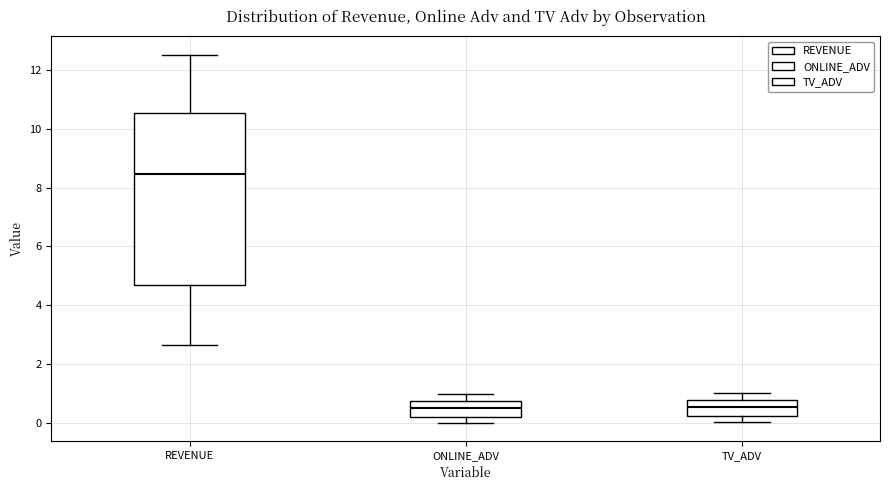

Reading left to right, read every box against the y-axis: the position of its median line, the range the box covers, and the ends of its whiskers. The values are not printed on the chart, so give them approximately, as read against the axis.

REVENUE: median 8.4, box 4.6 to 10.6, whiskers 2.6 to 12.6
ONLINE_ADV: median 0.6, box 0.2 to 0.8, whiskers 0.0 to 1.0
TV_ADV: median 0.6, box 0.2 to 0.8, whiskers 0.0 to 1.0